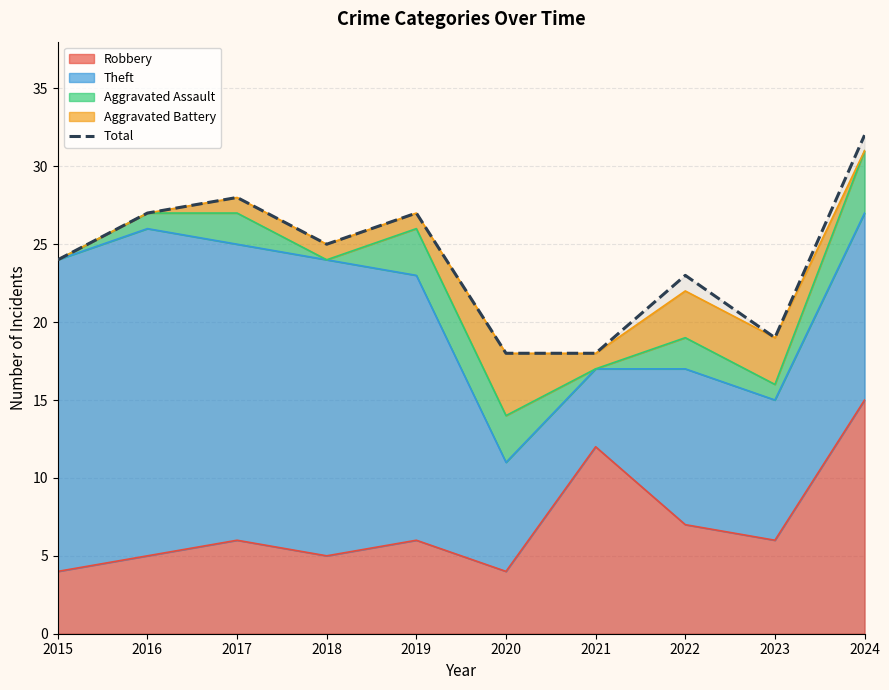

What is the difference between the values at 2018 and 2022?

2